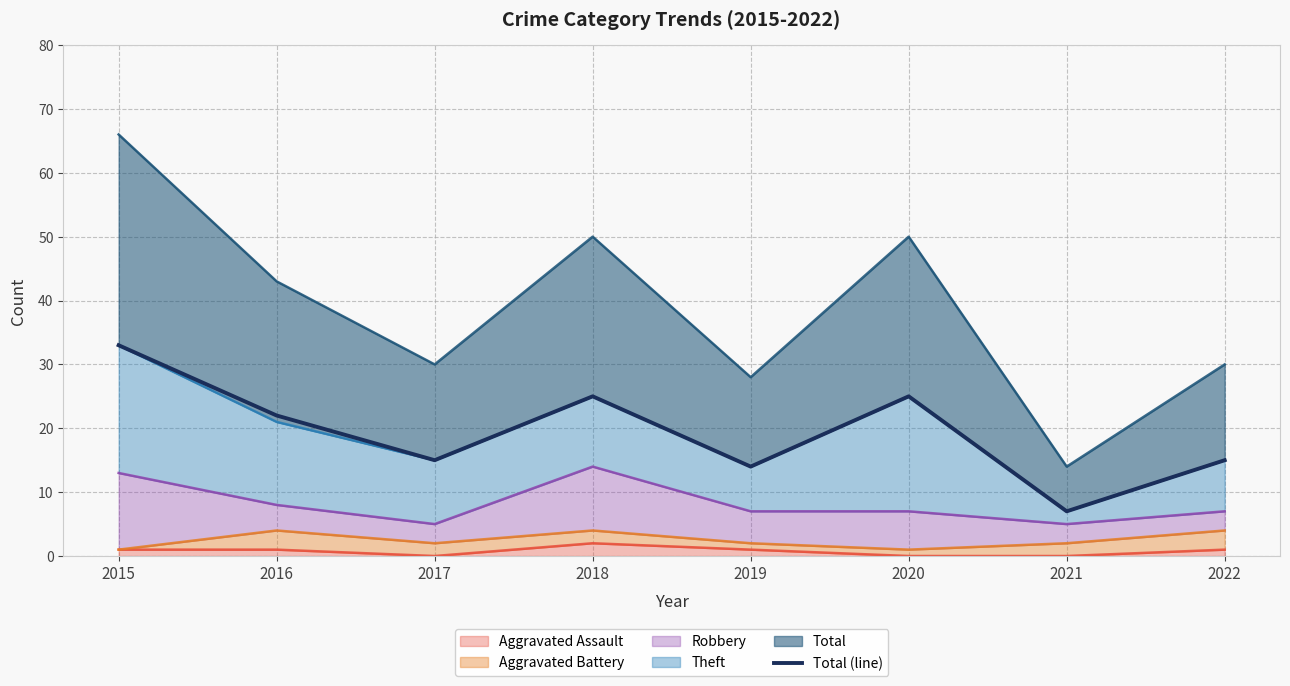

Between 2016 and 2018, which is larger?

2018